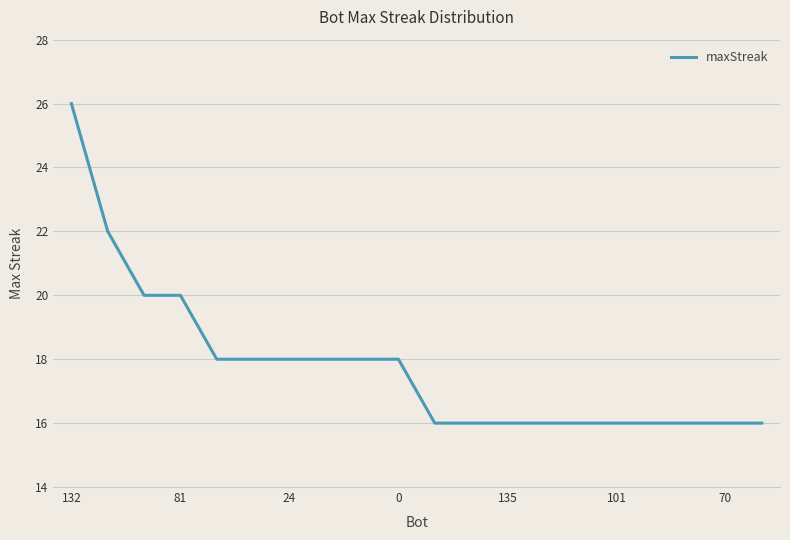

What is the difference between the maximum and minimum values?

10